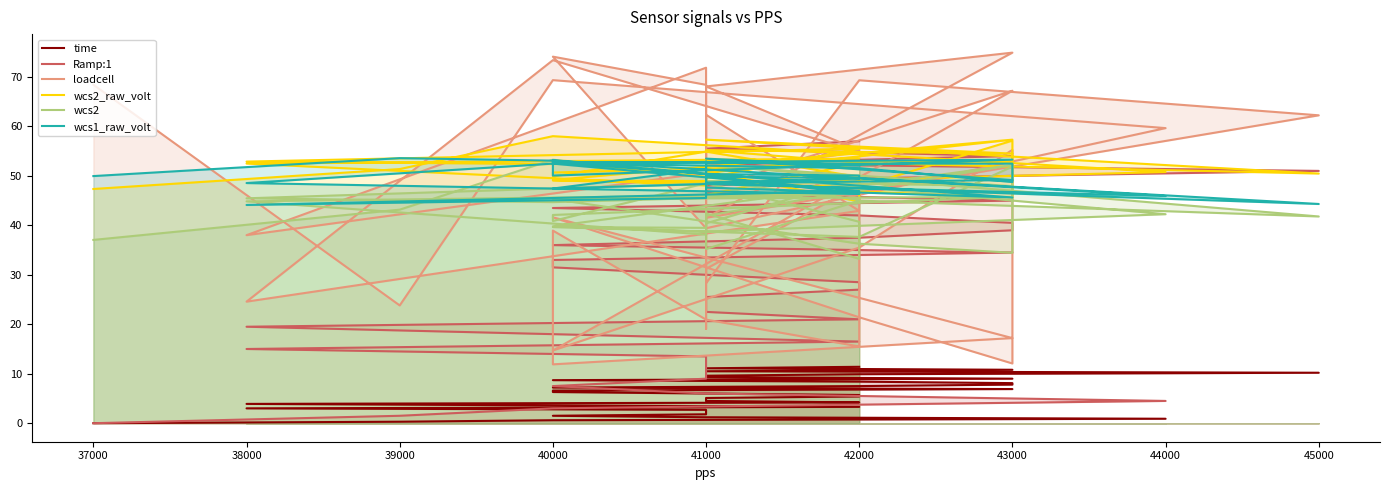

What is the approximate value of time at 40000?

6.6